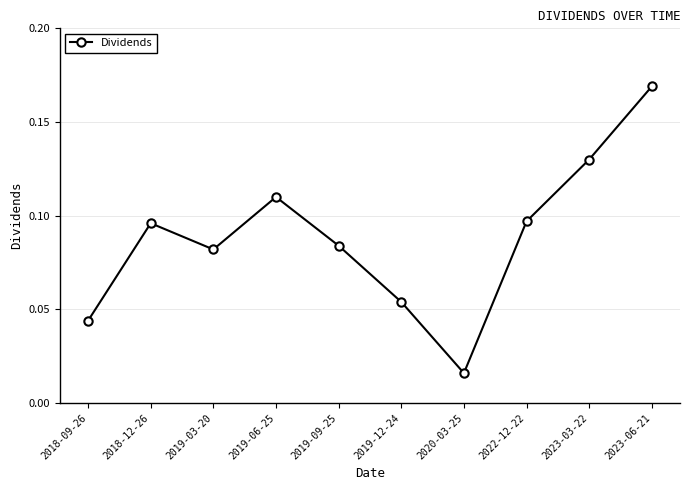

Where is the data nearest to the value 0?

2020-03-25